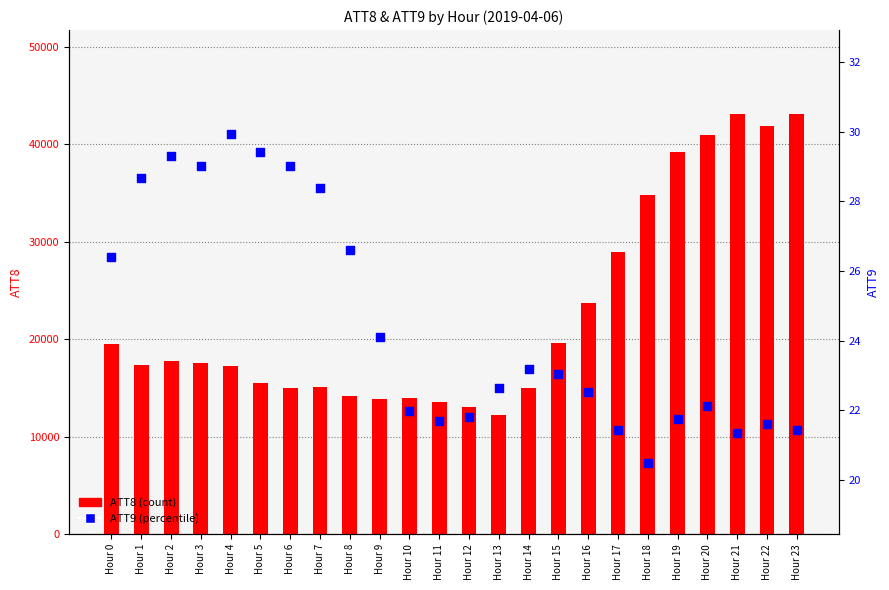

Which series has the largest Y range (max minus min)?

ATT8 (count)